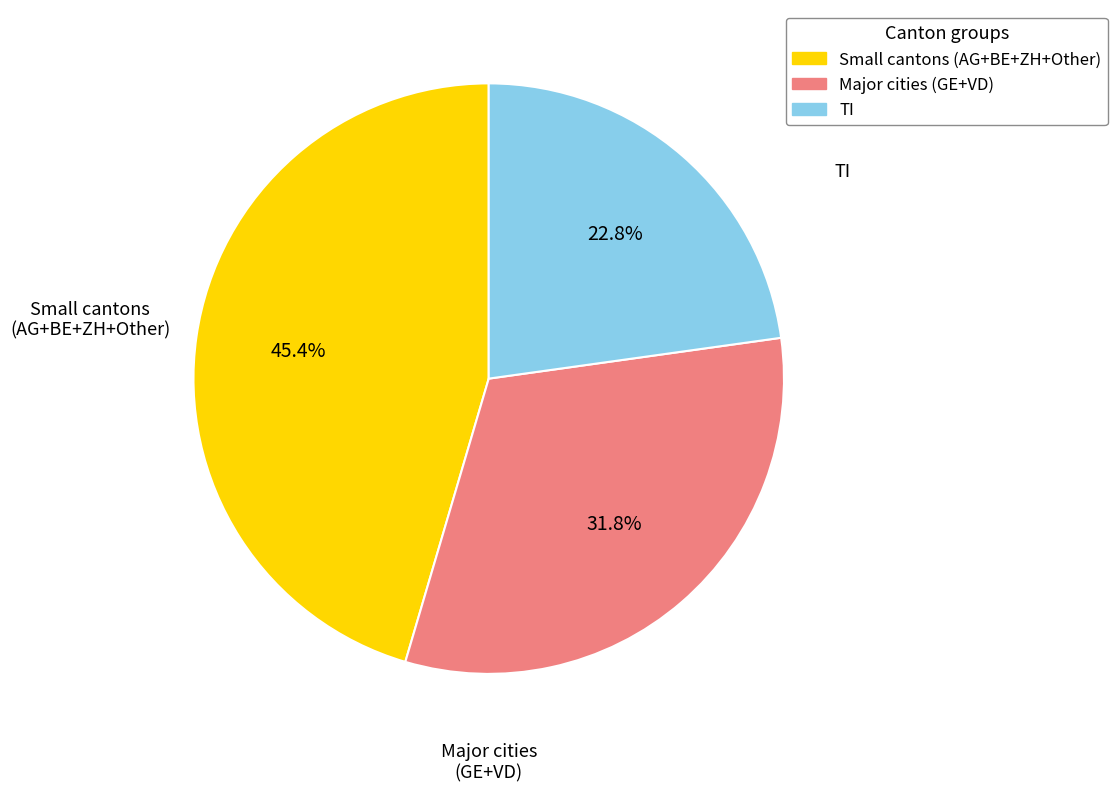

Is there any slice that represents more than half of the pie?

No